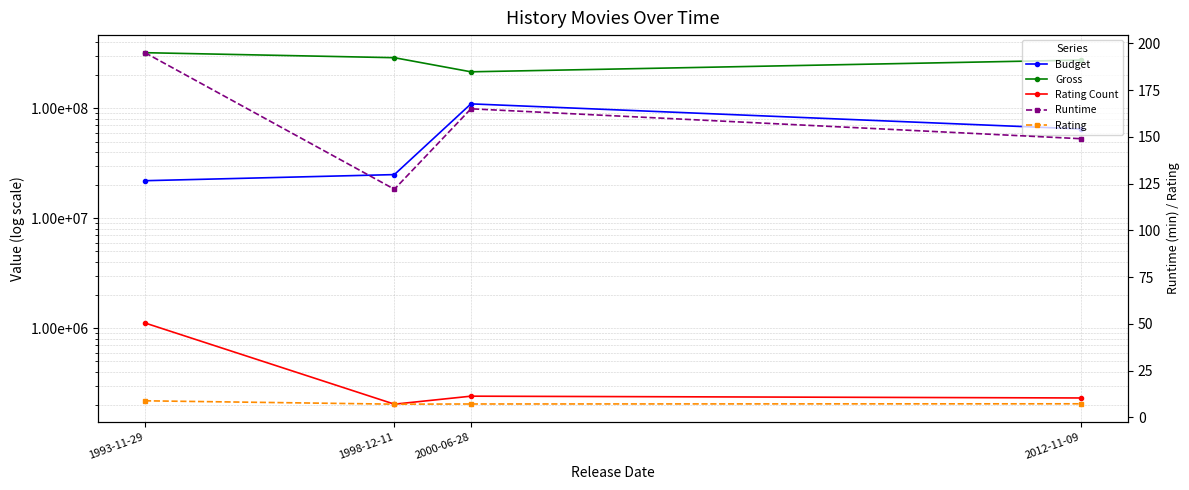

In Runtime, how many points are lower than both neighbors (excluding endpoints)?

1